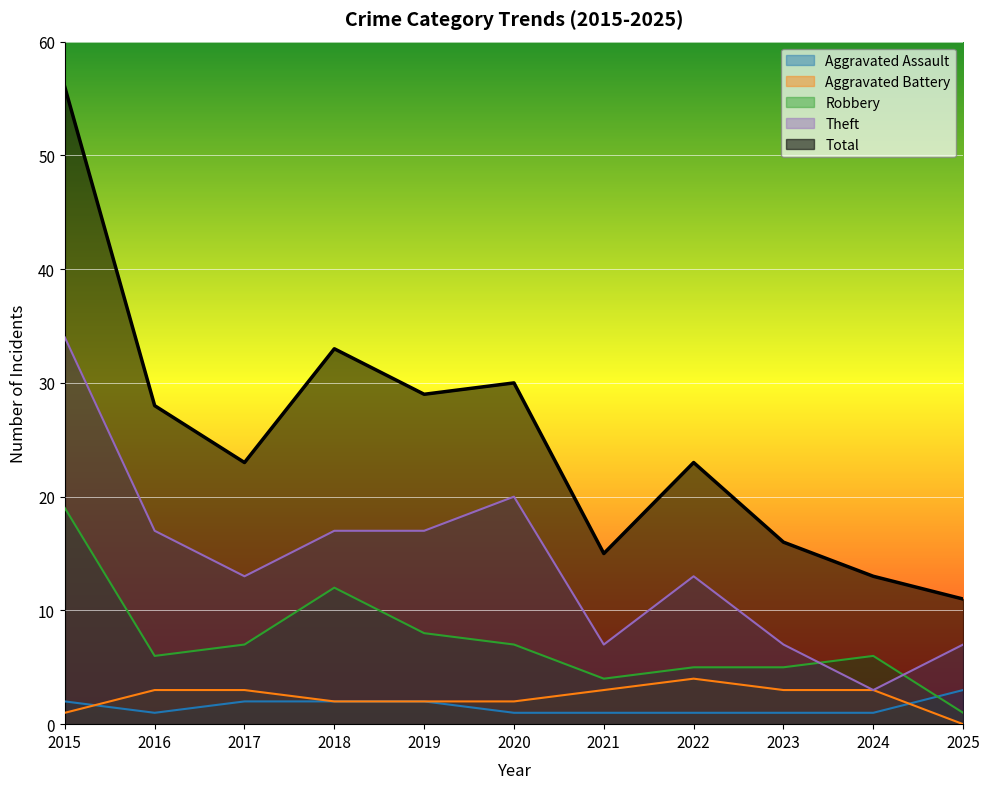

True or false: Theft and Aggravated Battery cross at least once.

False